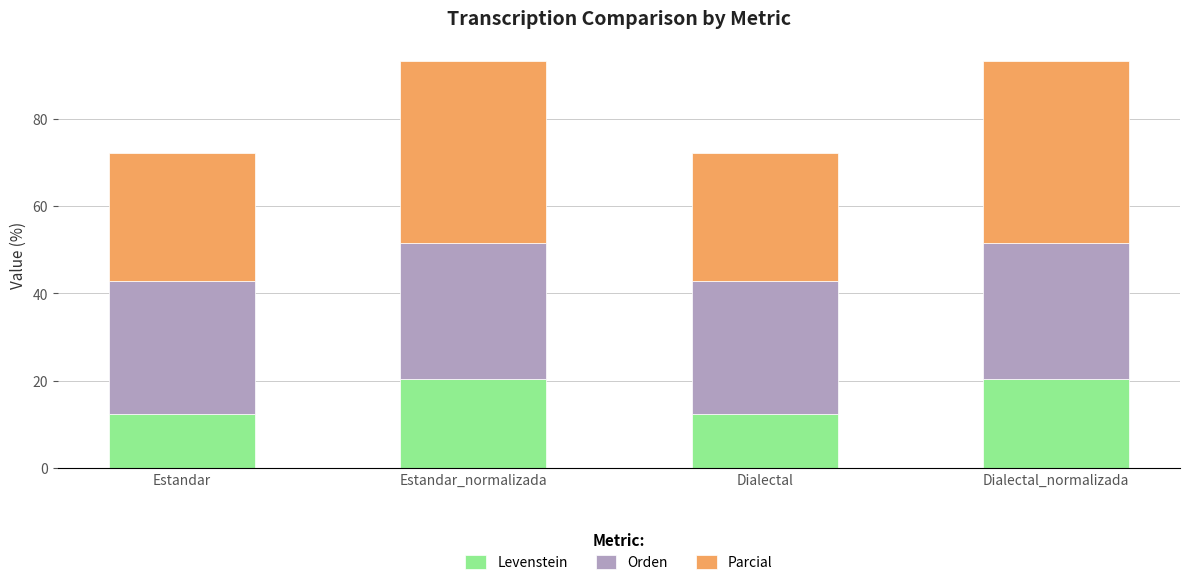

What is the difference between the maximum and second lowest values in the Levenstein series?

8.2